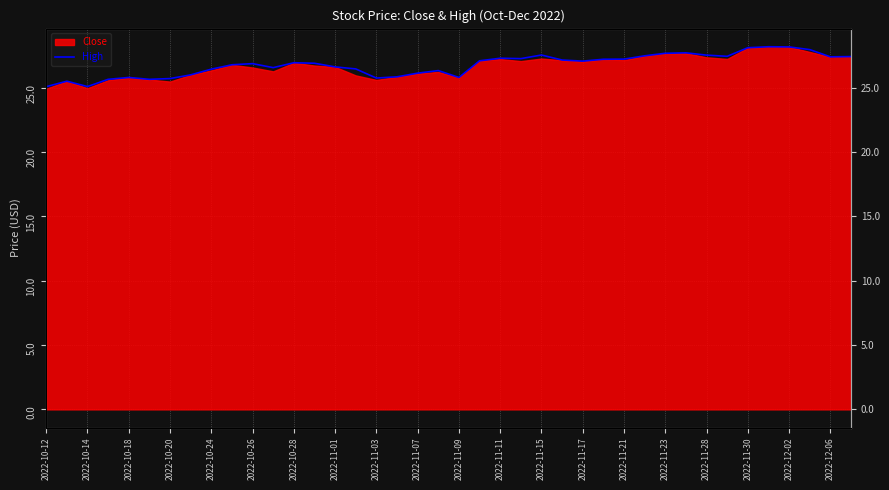

At which category does the chart reach its minimum across all series?

2022-10-12